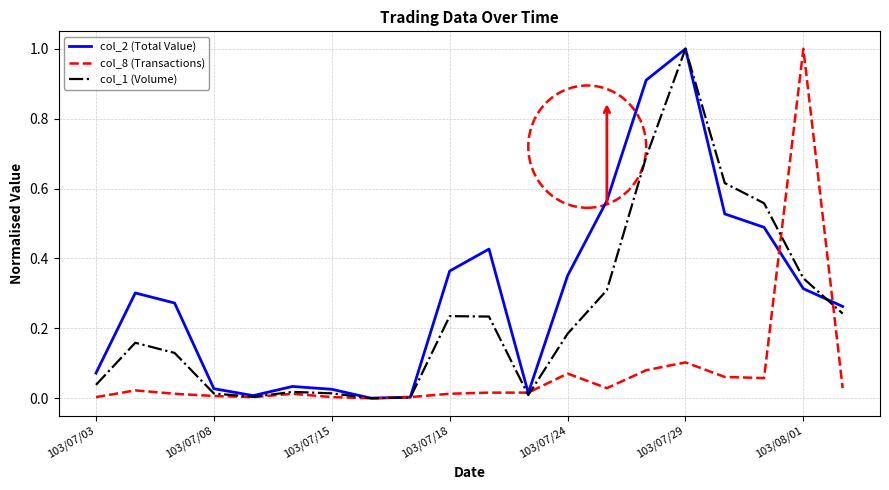

Rank the series by their average value, from lowest to highest.

col_8 (Transactions), col_1 (Volume), col_2 (Total Value)